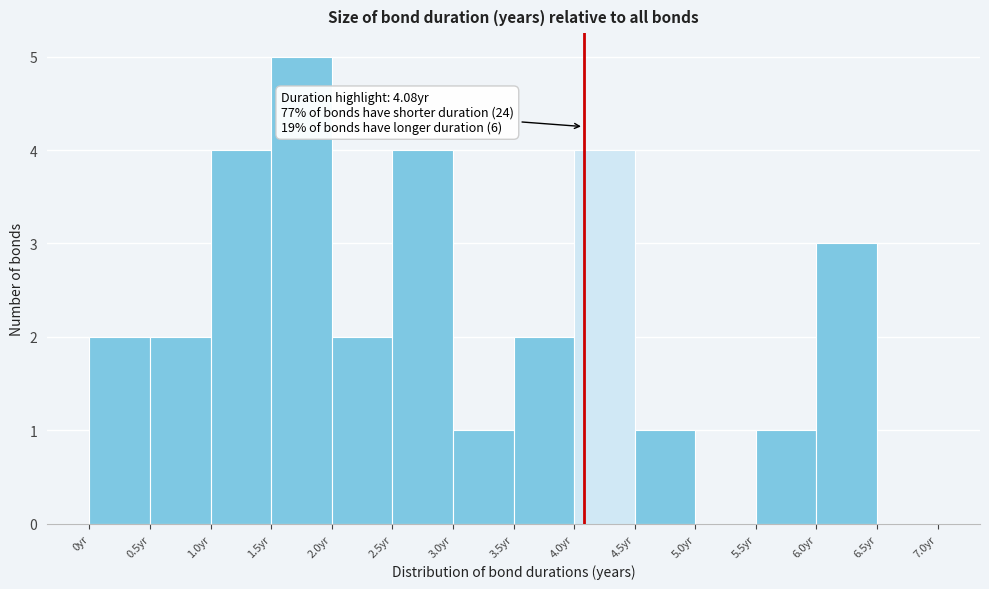

Over which range of the x-axis is the bar tallest?

1.5 to 2.0